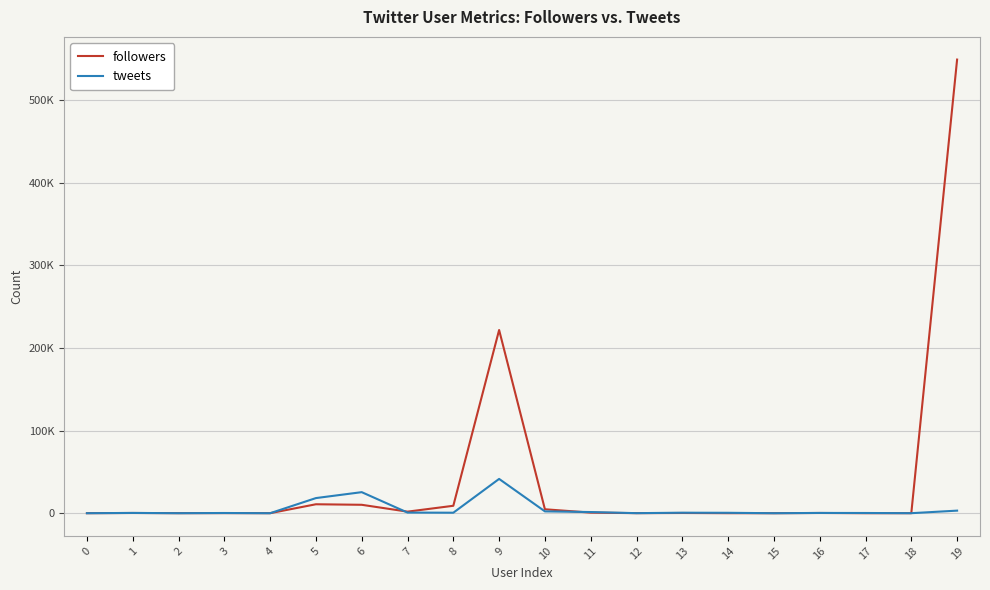

Which series ends up on top after the final intersection of followers and tweets?

followers